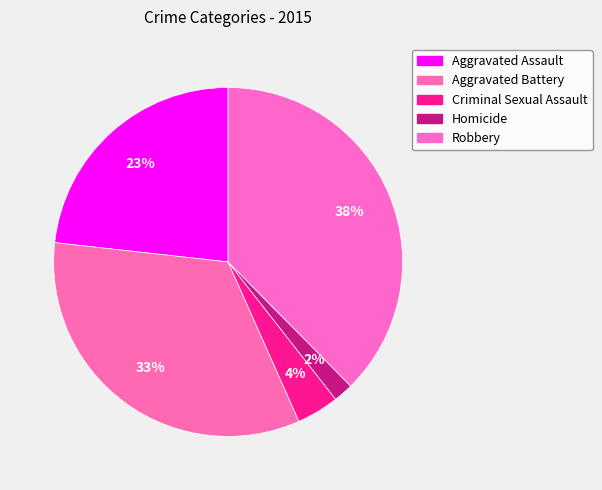

To the nearest percent, what percentage of the pie is Aggravated Battery?

33%